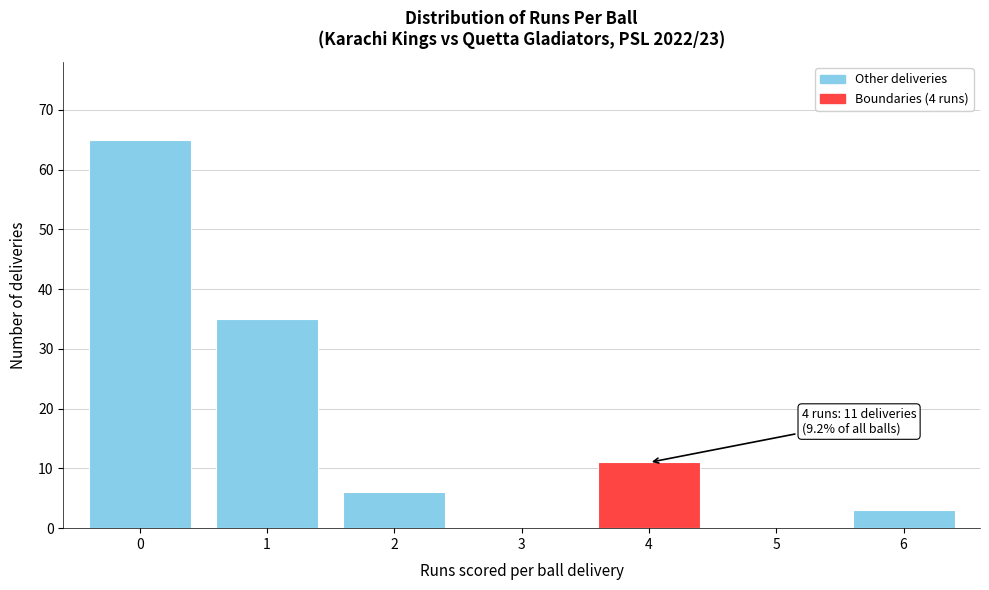

Reading left to right, list all the values displayed in this chart.

0=65	1=35	2=6	3=0	4=11	5=0	6=3